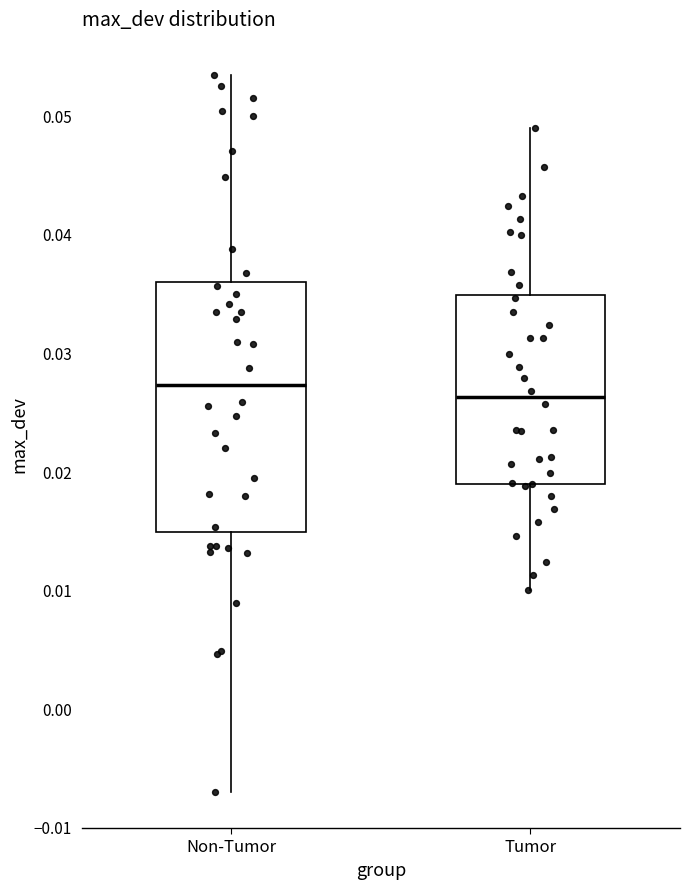

Where is the upper edge of the box for Non-Tumor on the y-axis? The values are not printed on the chart, so give them approximately, as read against the axis.

0.036